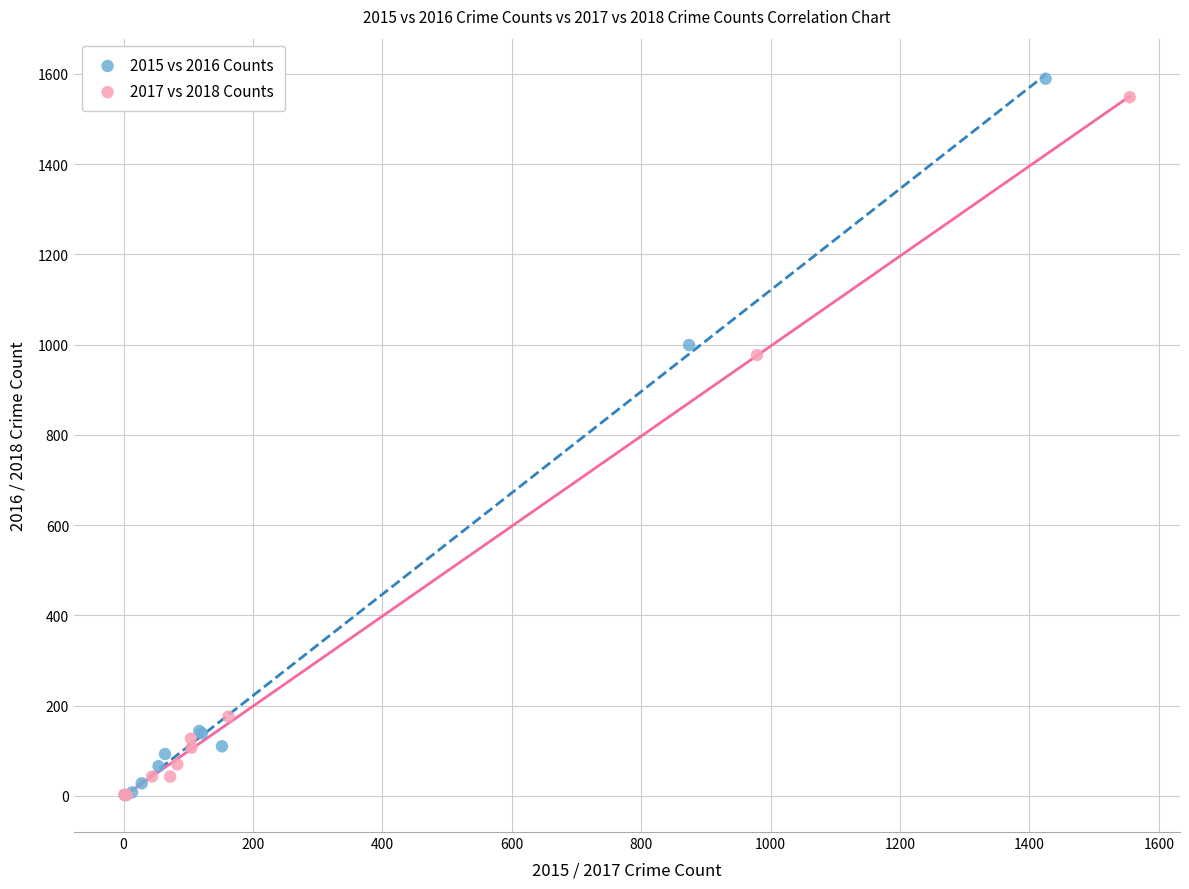

What are all the series names shown in the legend?

2015 vs 2016 Counts, 2017 vs 2018 Counts